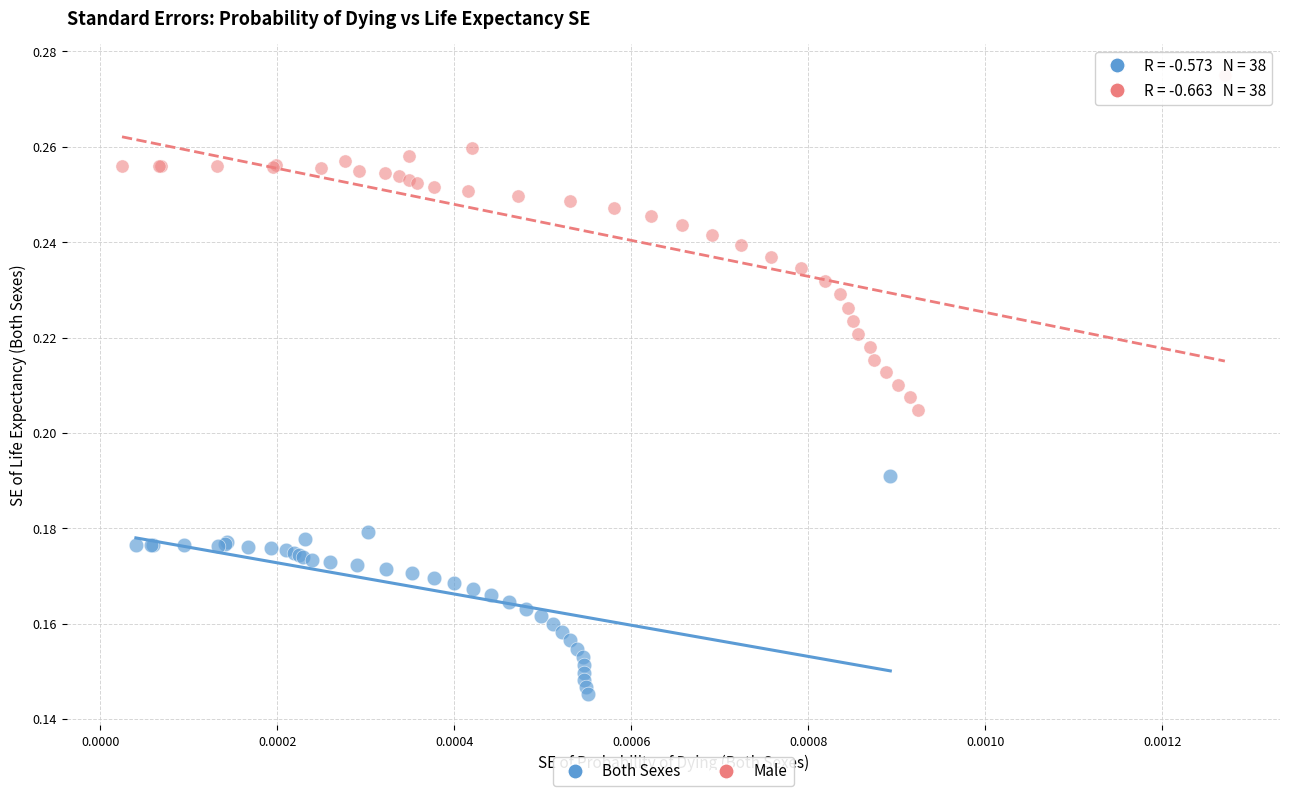

Which series reaches the minimum Y coordinate?

Both Sexes